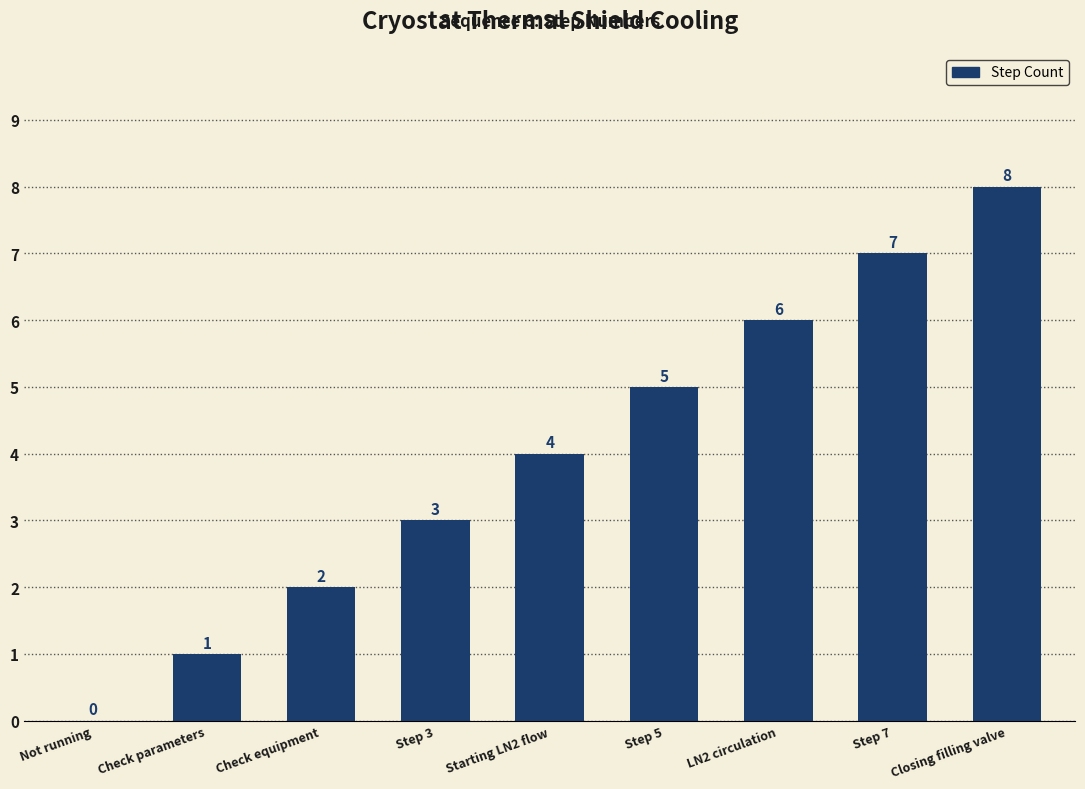

How many values are between 2 and 6?

5